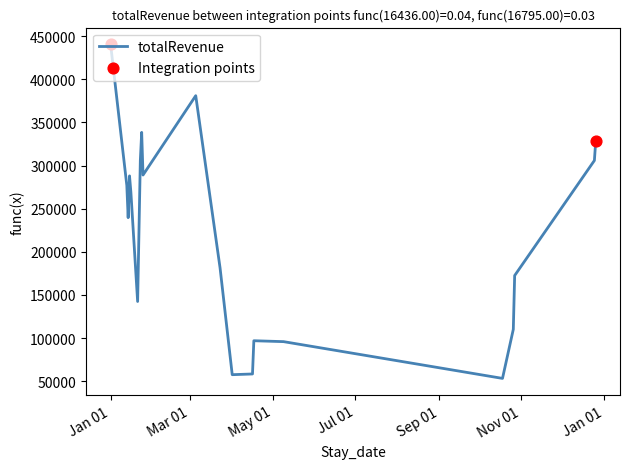

What is the greatest value displayed?

440424.2